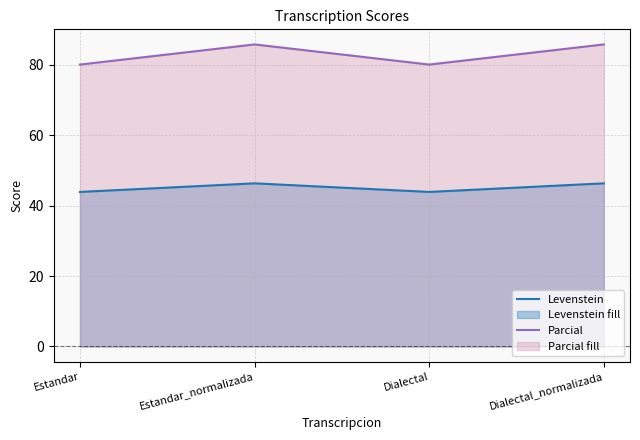

Reading left to right, extract all data points from this chart.

Levenstein: 43.9	46.3	43.9	46.3
Parcial: 80.0	85.7	80.0	85.7